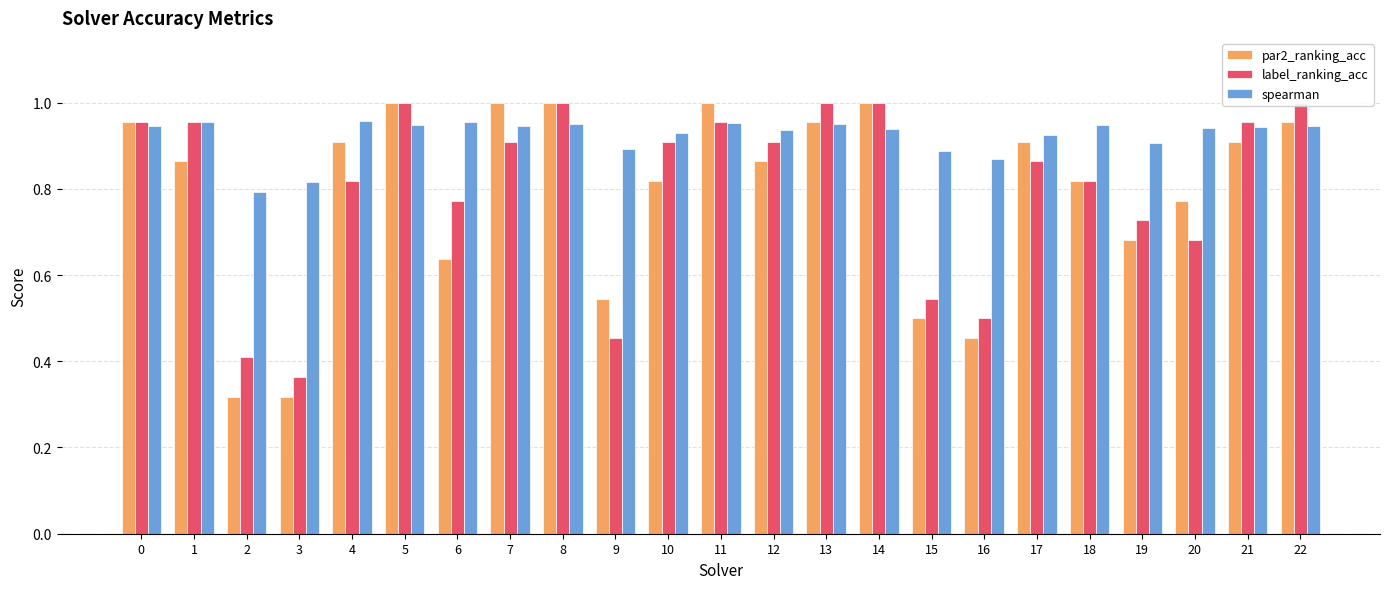

Between 10 and 14, which is larger?

14